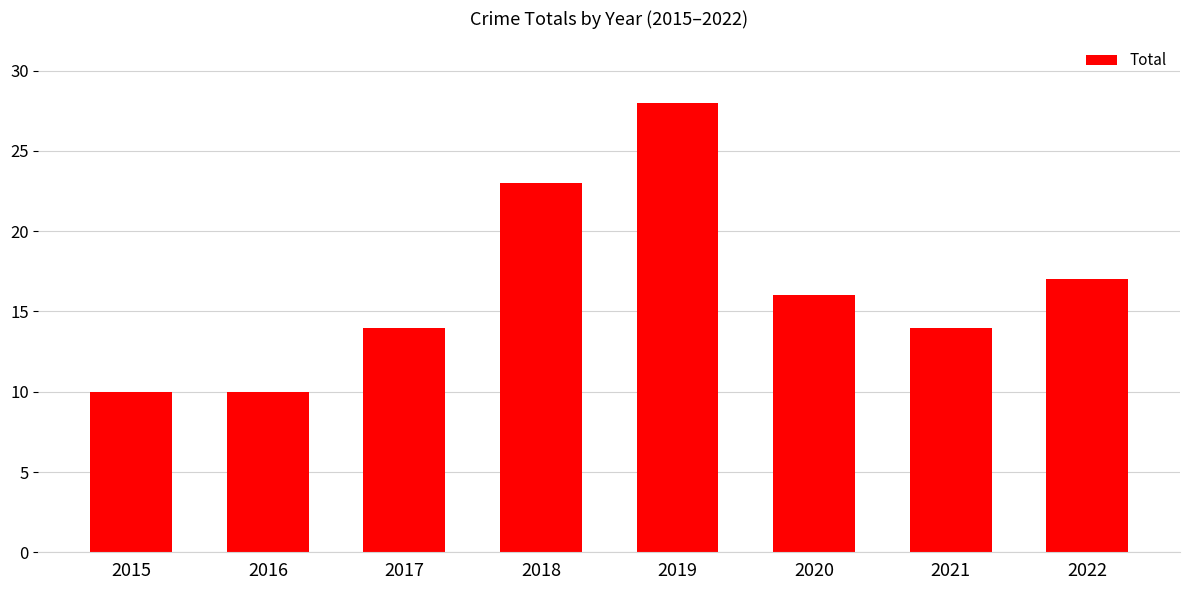

Between 2017 and 2018, which is larger?

2018